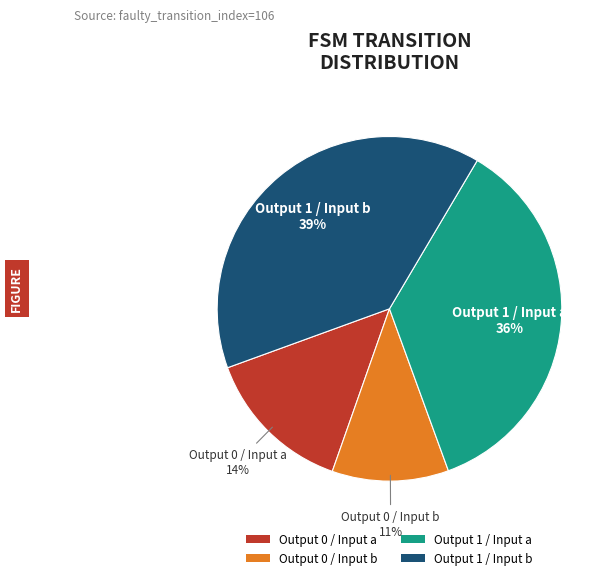

To the nearest percent, what portion does Output 1 / Input a represent?

36%